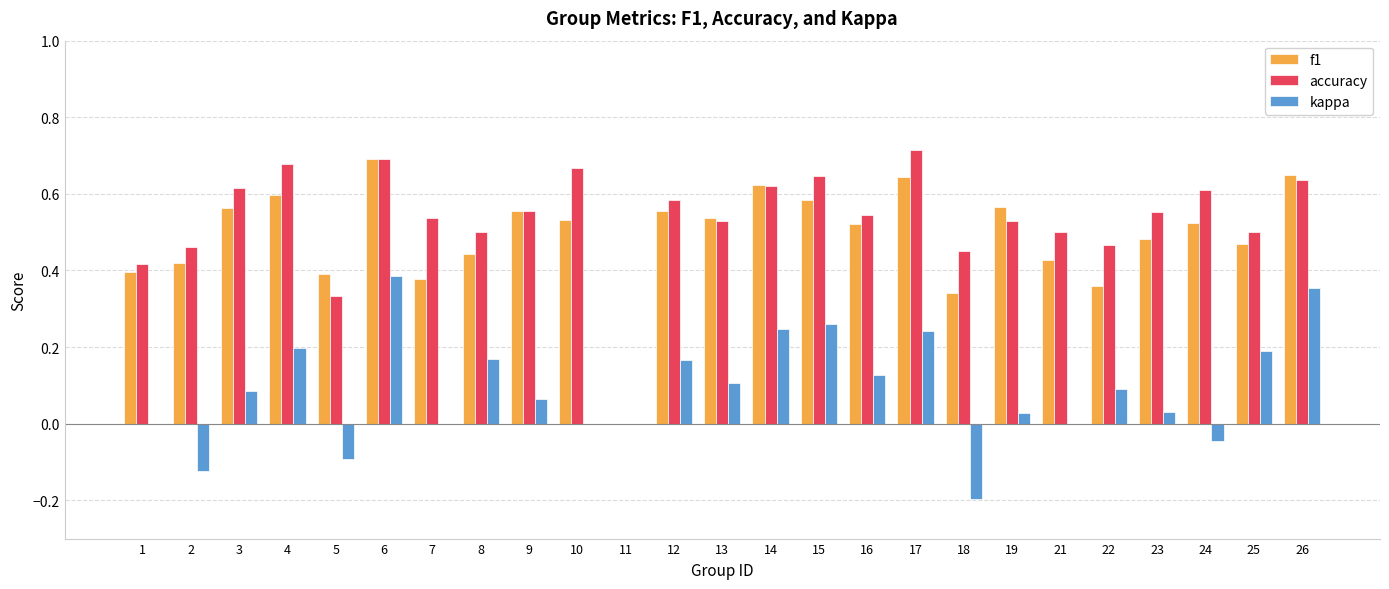

How many accuracy values are between 0 and 1?

25